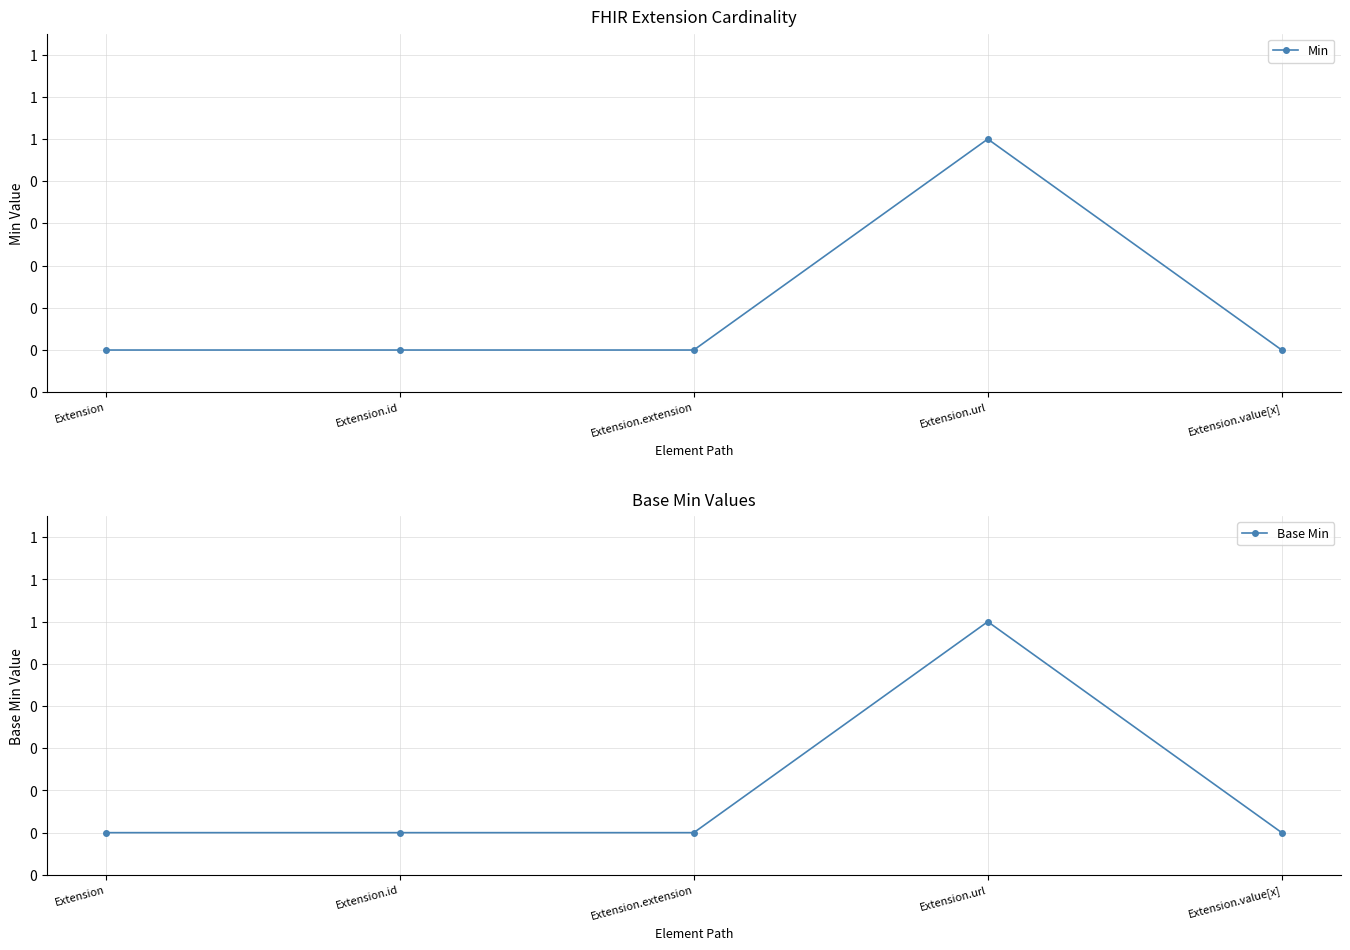

At how many categories does at least one series exceed 0?

1